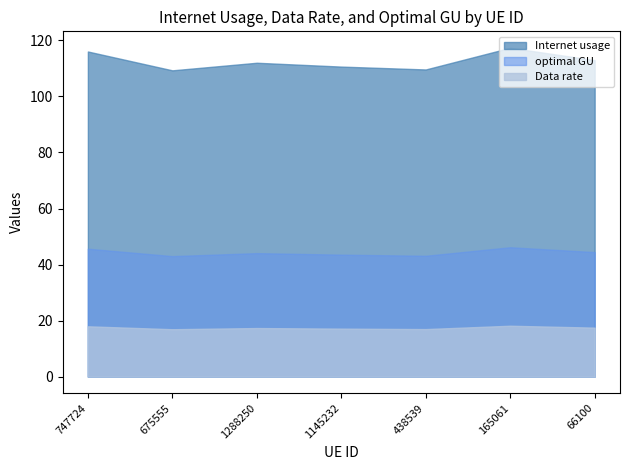

What is the difference between the maximum and minimum values in the Internet usage series?

8.1